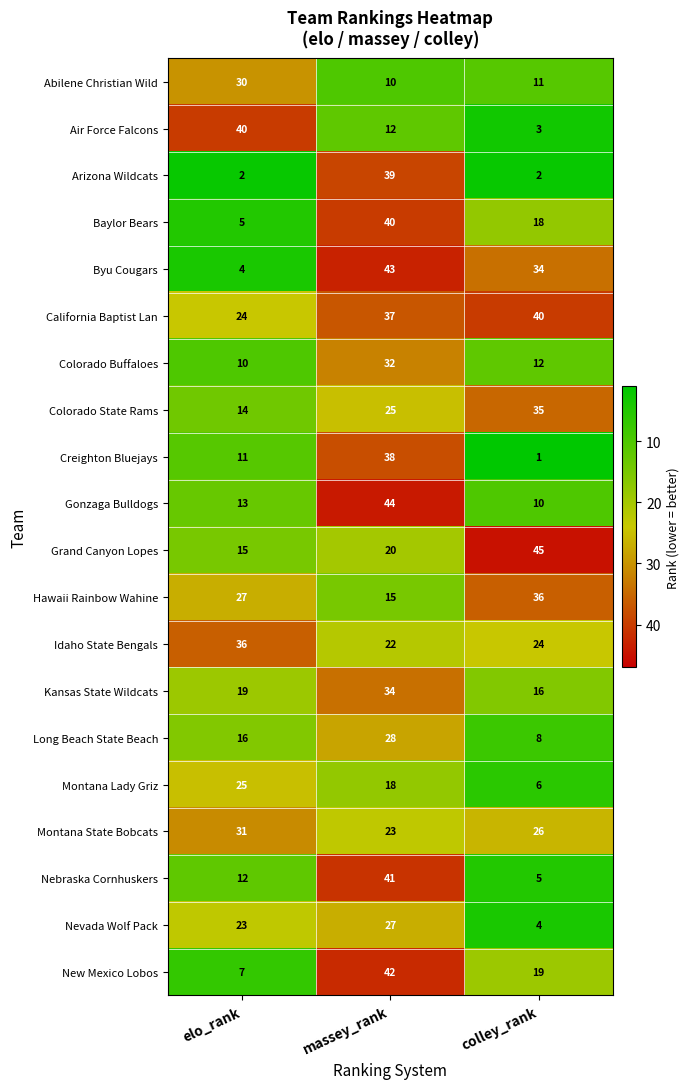

What is the average value of the Creighton Bluejays series?

17